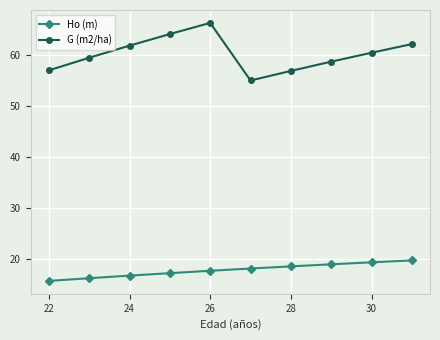

At how many categories does at least one series exceed 48?

10